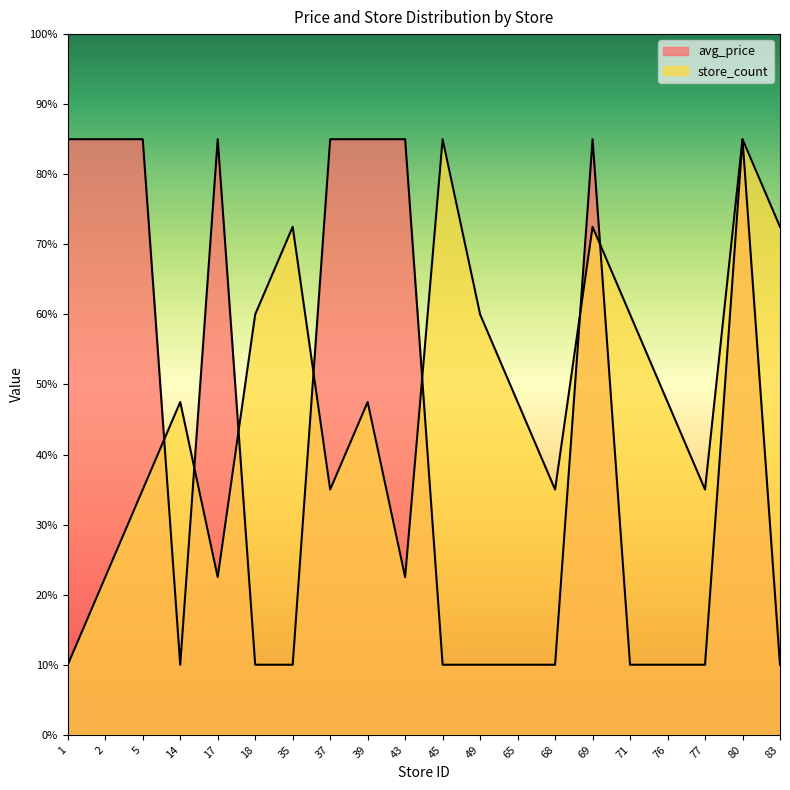

How many intersections are there between avg_price and store_count?

7